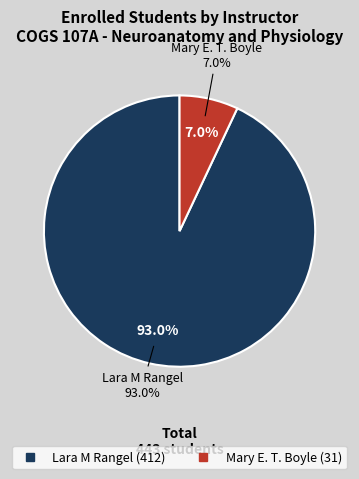

To the nearest percent, what percentage of the pie is Mary E. T. Boyle?

7%